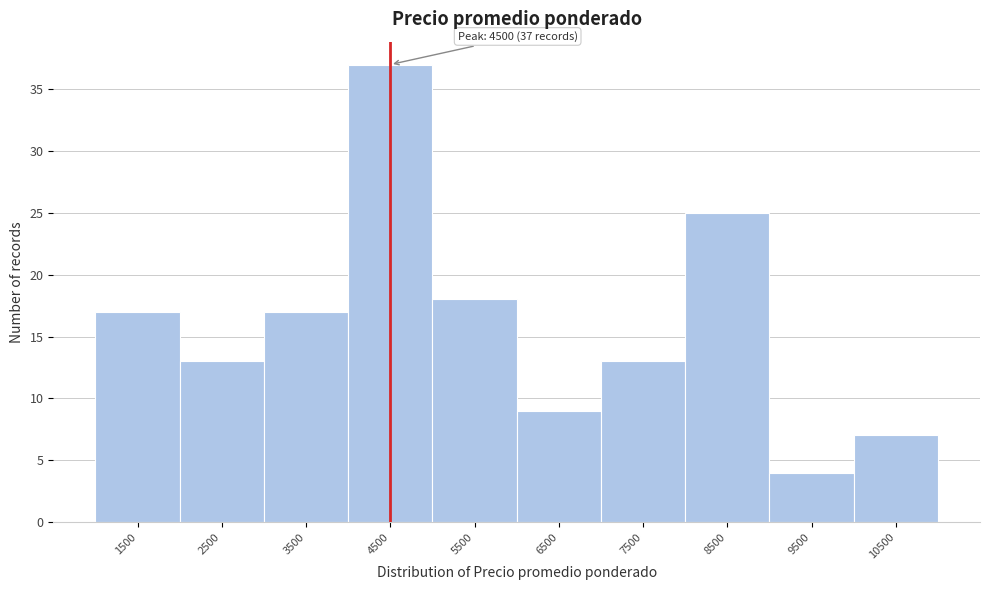

Reading right to left, transcribe all the data shown in this chart.

7	4	25	13	9	18	37	17	13	17